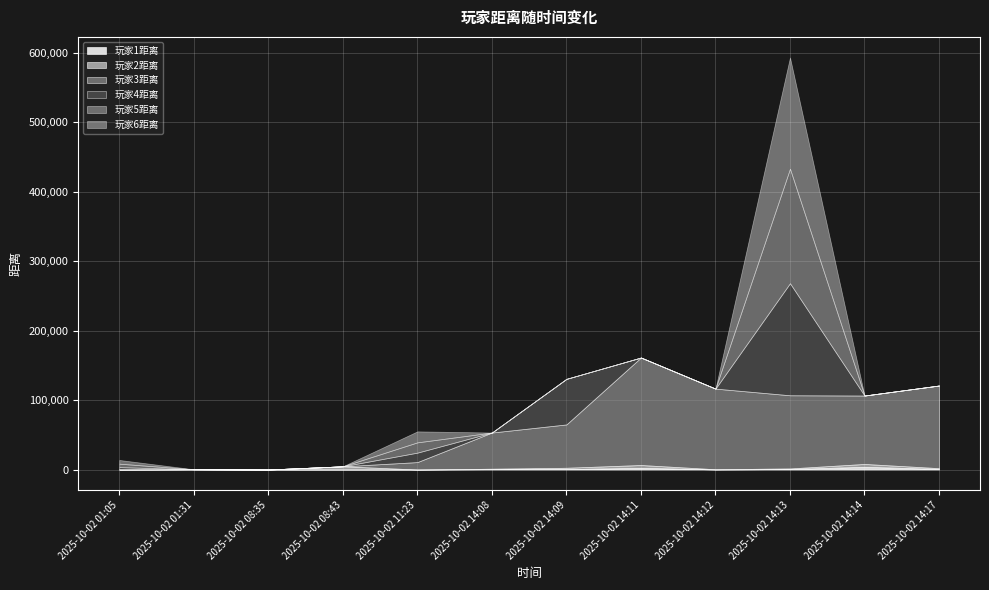

What is the average value of the 玩家5距离 series?

15381